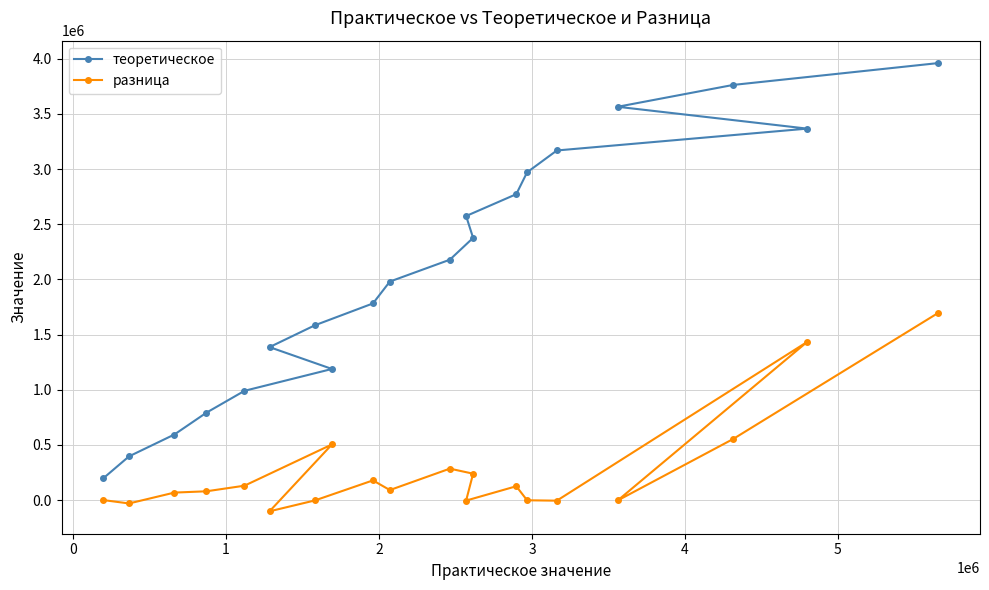

Which series has the largest total across all categories?

теоретическое